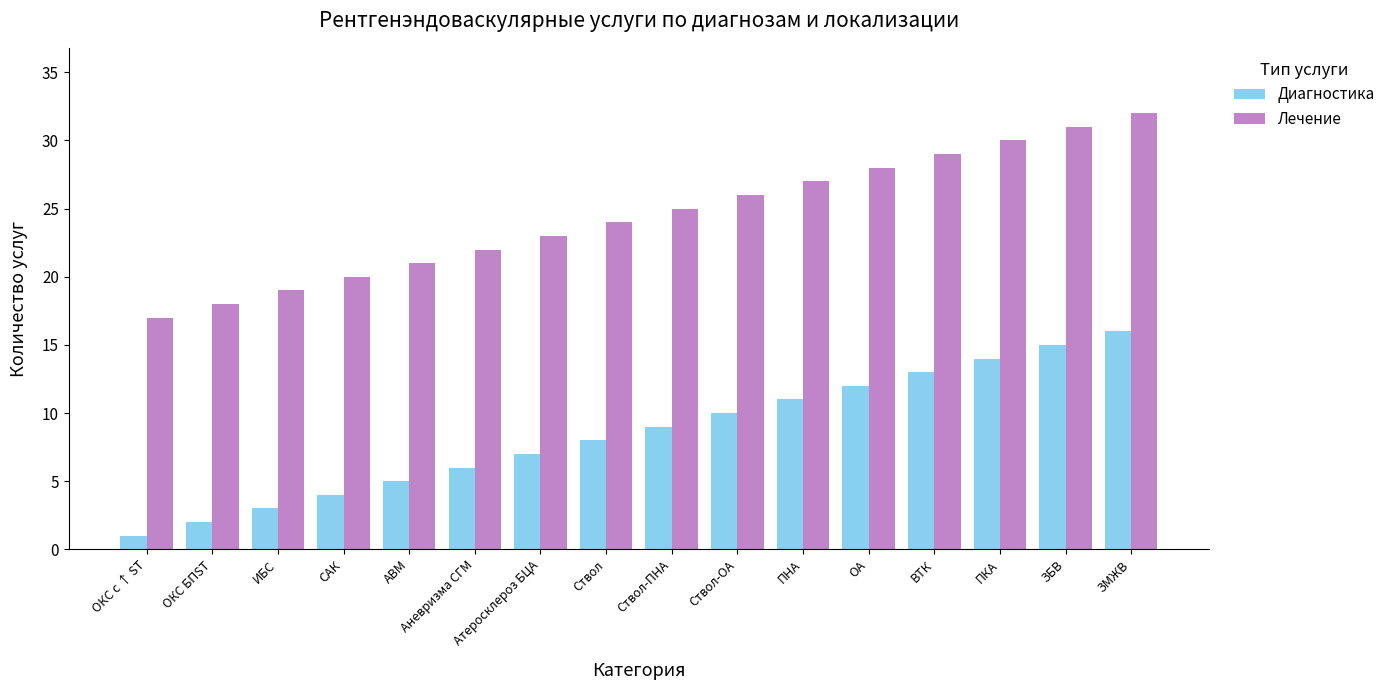

What is the label of the 9th bar from the left?

Ствол-ПНА